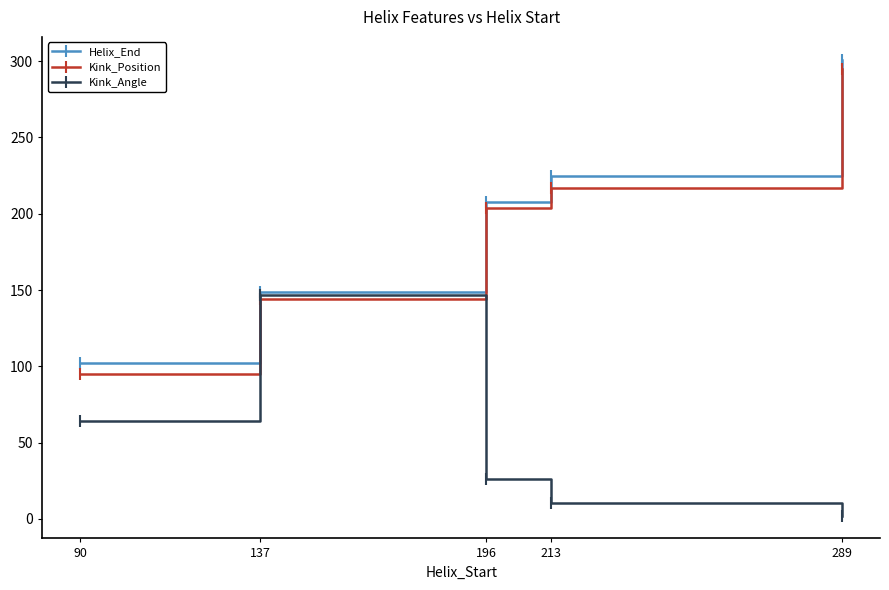

Is it true that Helix_End equals 225.0 at 213?

True